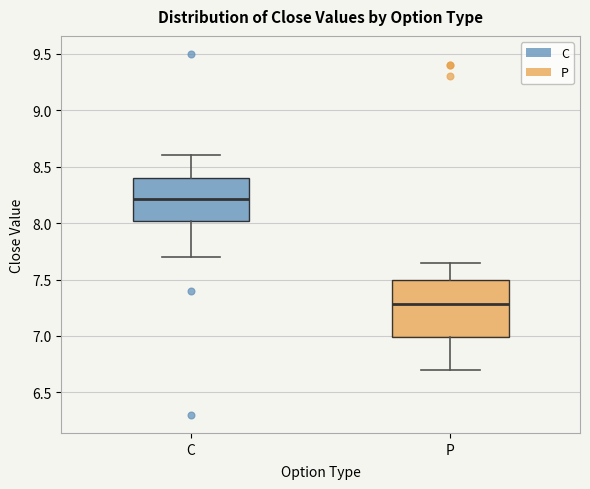

Where does the upper whisker of the box for P end on the y-axis? The values are not printed on the chart, so give them approximately, as read against the axis.

7.65